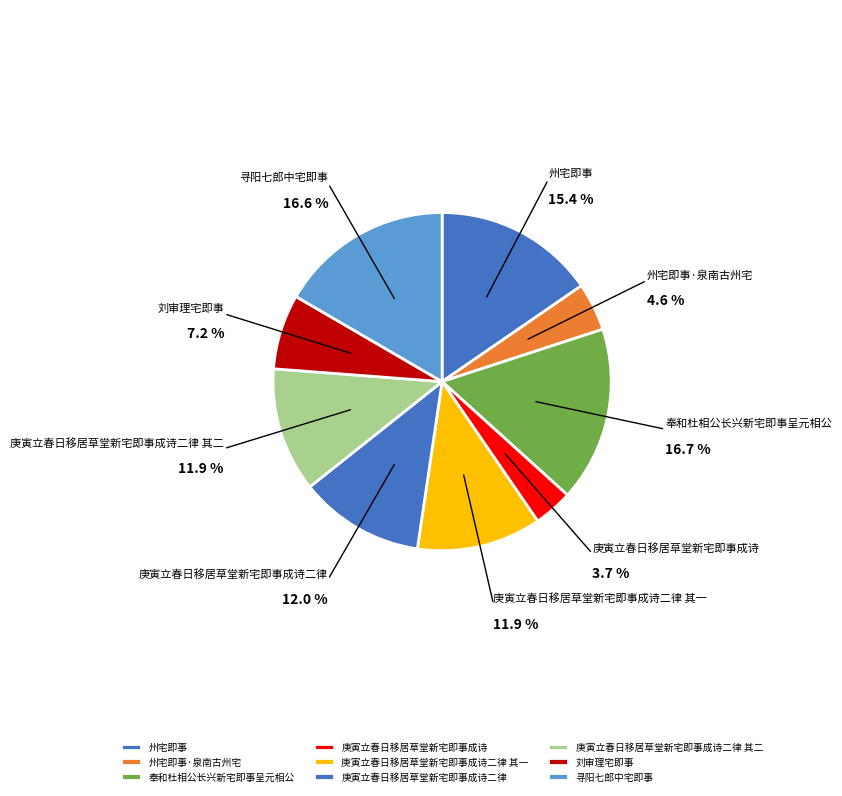

To the nearest percent, what is the difference between the largest and smallest slice percentages?

13%